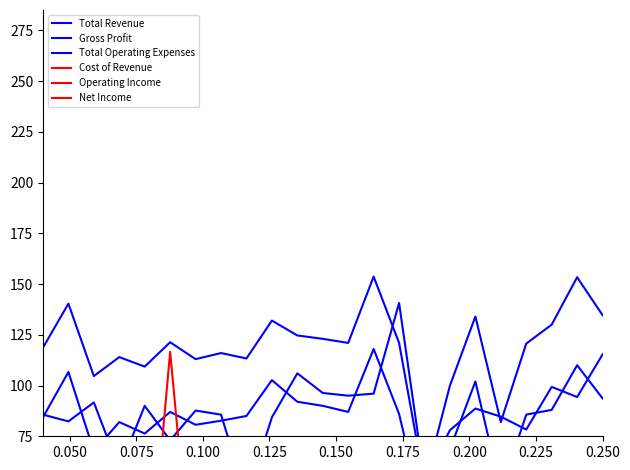

At how many categories does at least one series exceed -9?

23